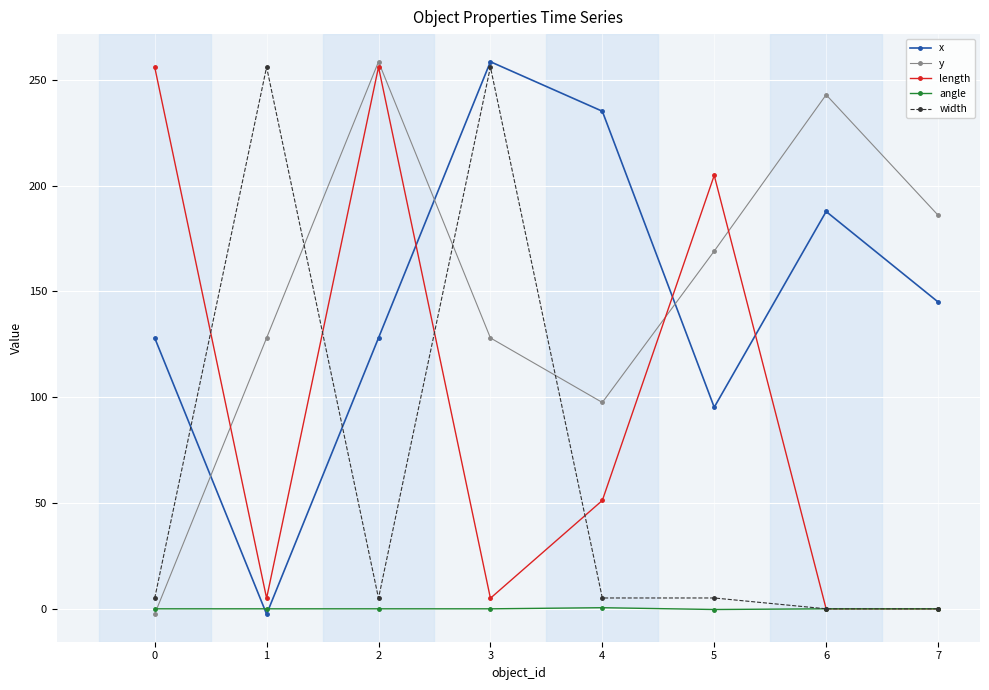

True or false: length has more than 2 points higher than both neighbors.

False